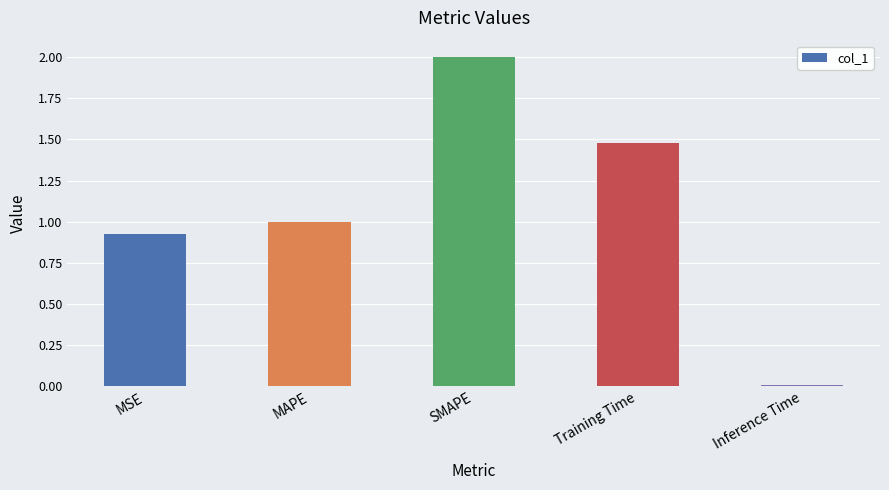

What is the maximum value shown in the chart?

2.0